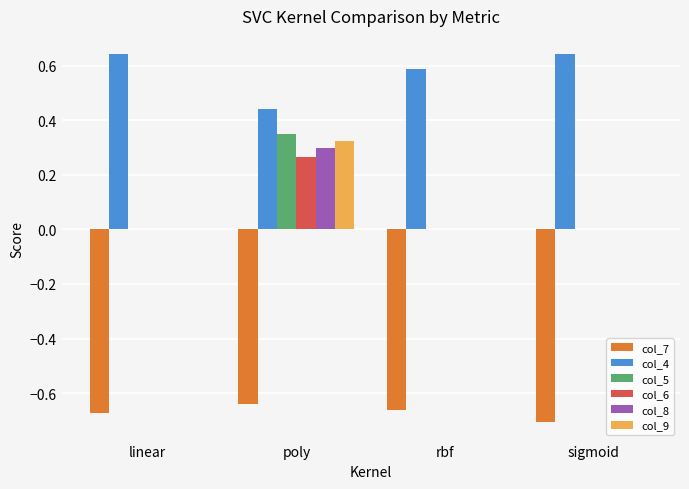

What is the sum of the col_7 values at poly and linear?

-1.3